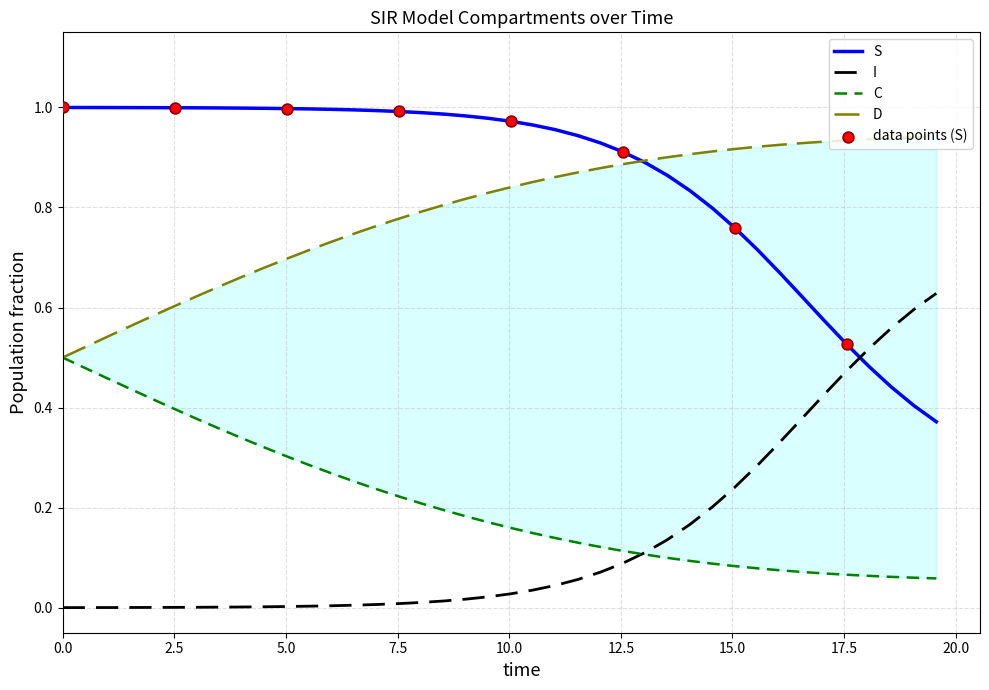

Which series reaches the maximum Y coordinate?

S